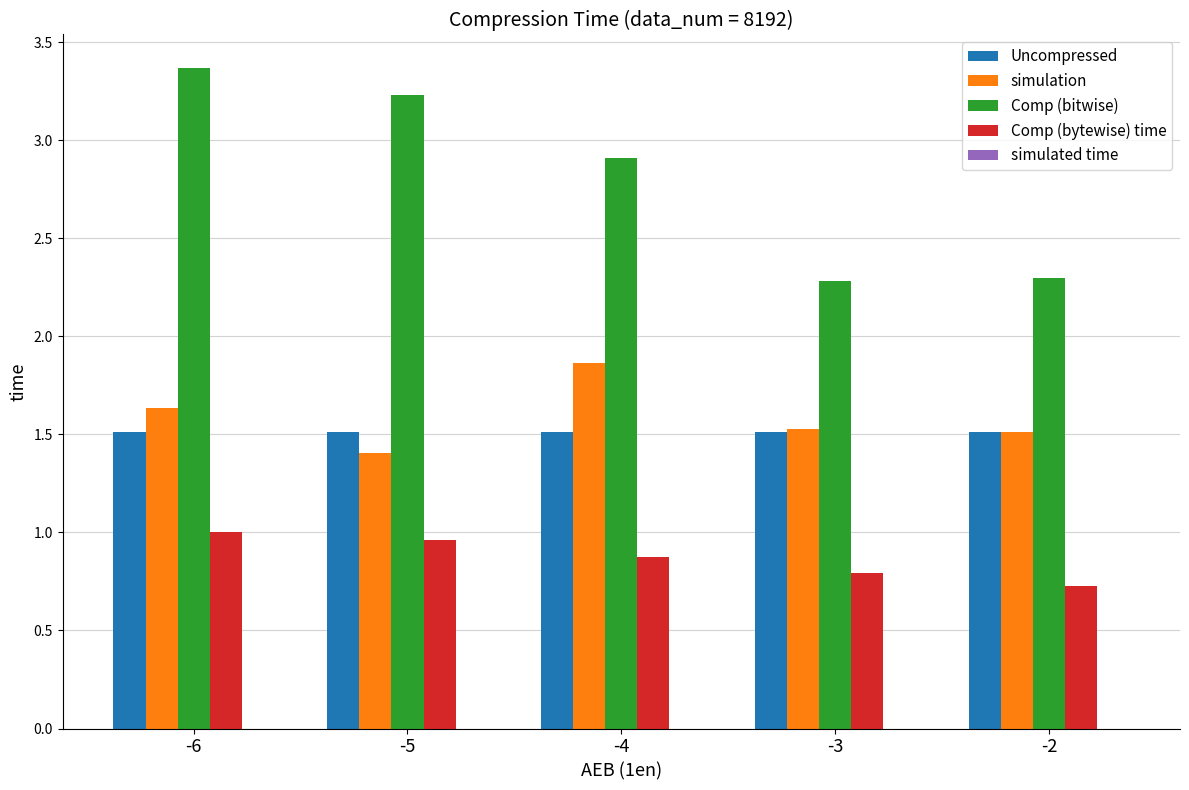

At which category does the chart reach its peak across all series?

-6